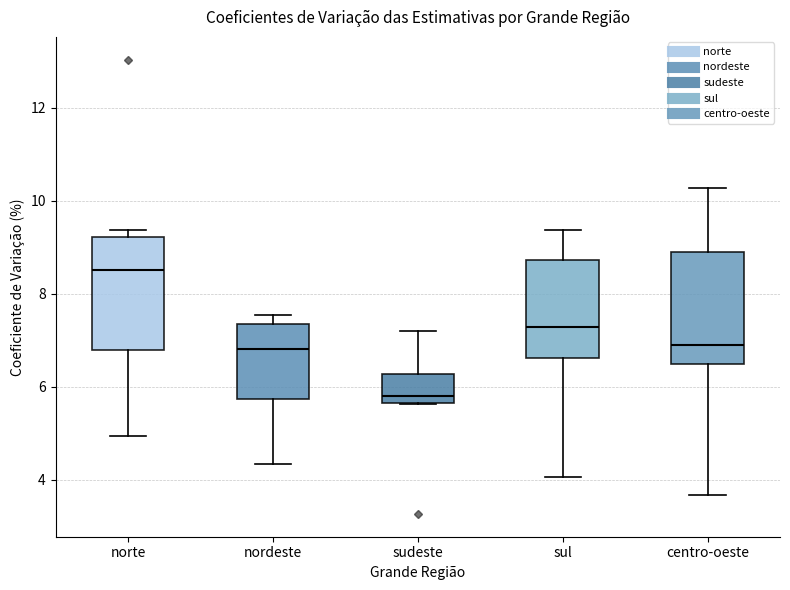

Where does the median line of the box for nordeste sit on the y-axis? The values are not printed on the chart, so give them approximately, as read against the axis.

6.8